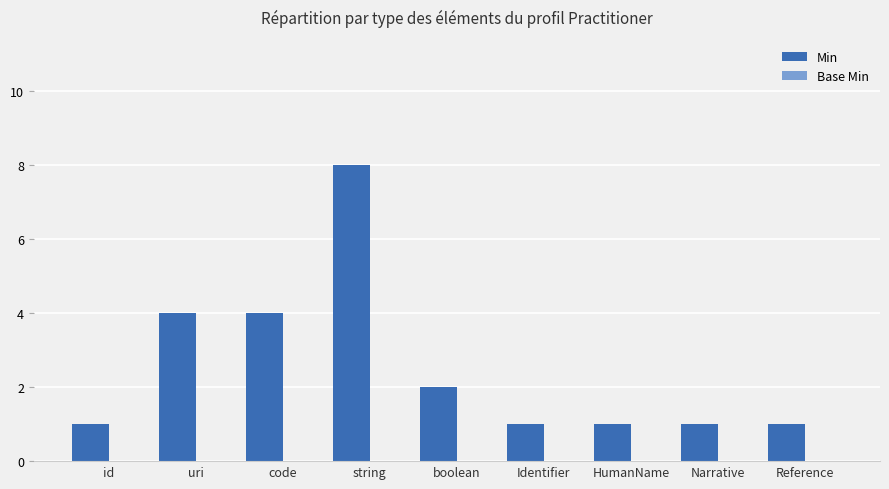

What is the difference between the values at id and uri?

3